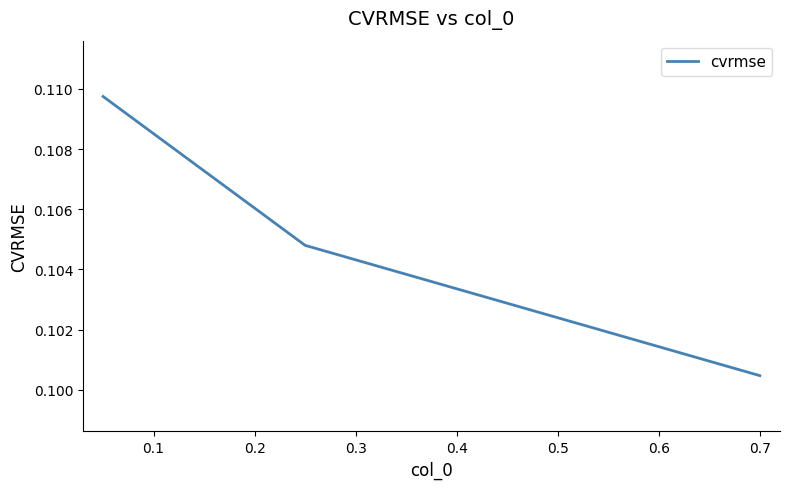

What is the sum of all values?

0.3